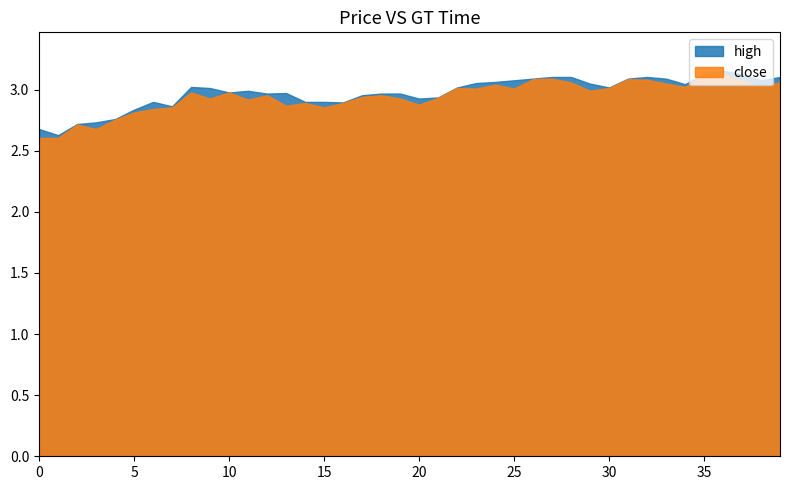

What is the value of the low point at the 18th from the left?

2.9